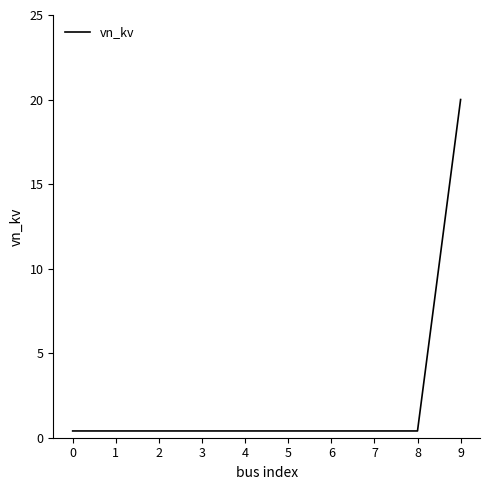

Does the chart display data point markers on the line(s)?

No